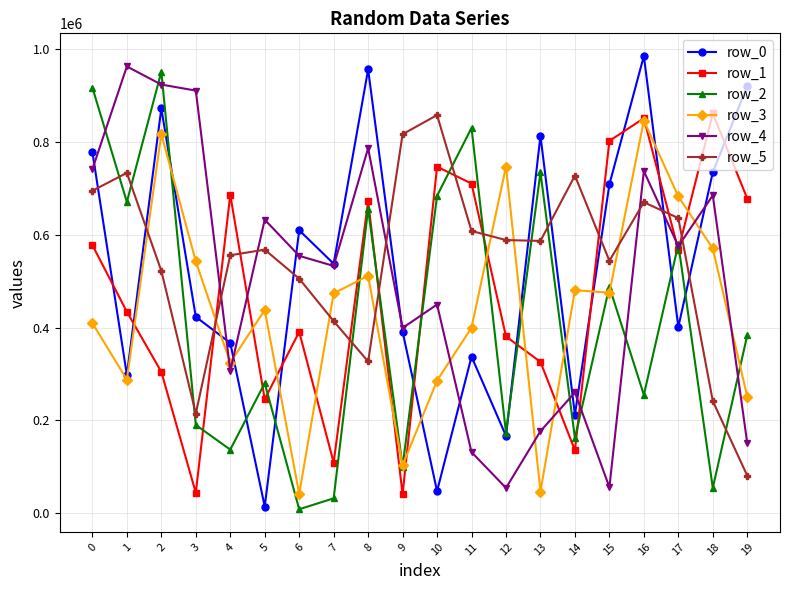

The value of row_4 at 13 is 67445. True or false?

False